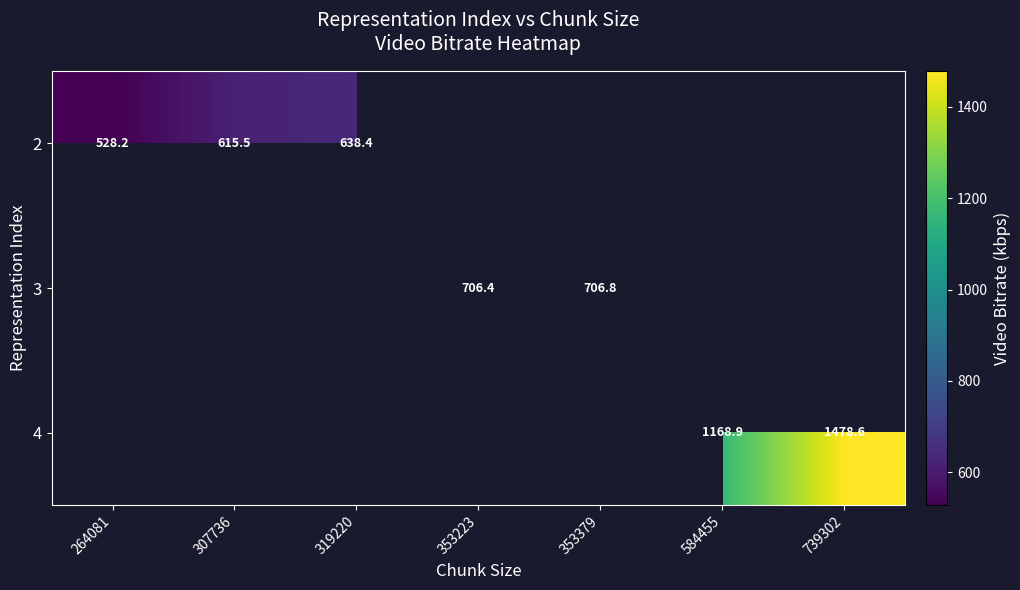

Which category has the lowest value across all series?

264081